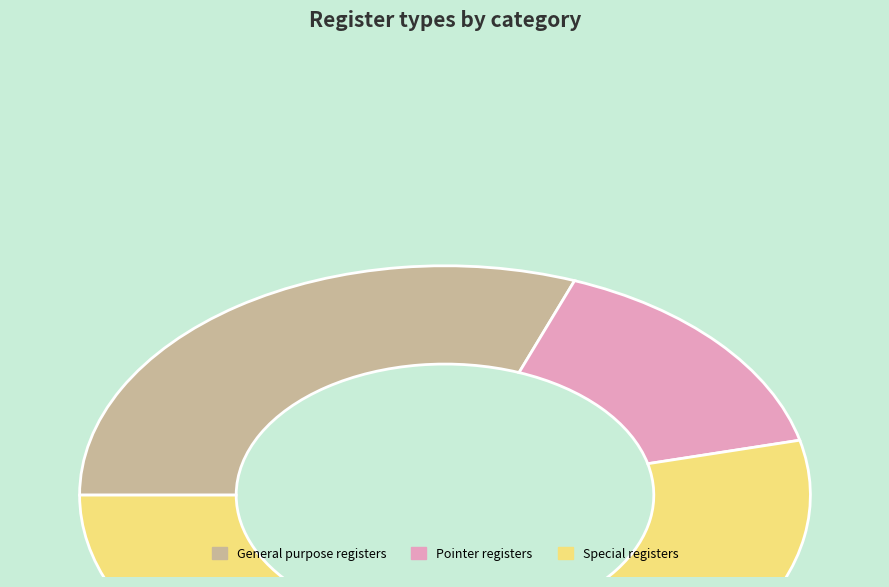

Which category has the smallest portion of the pie?

Pointer registers